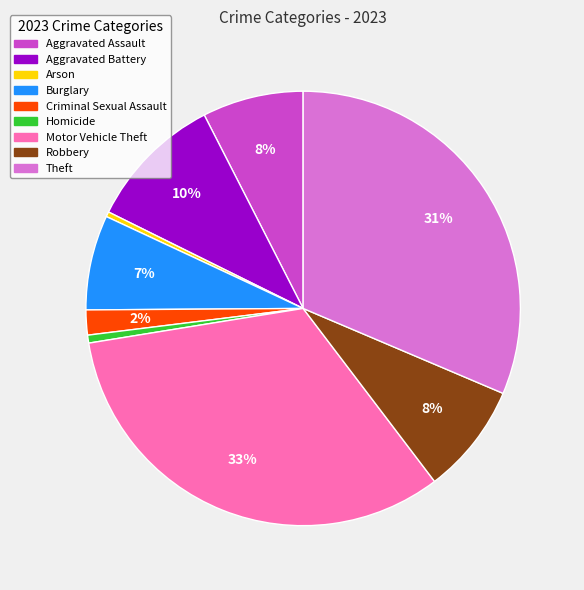

Which category has the biggest portion of the pie?

Motor Vehicle Theft